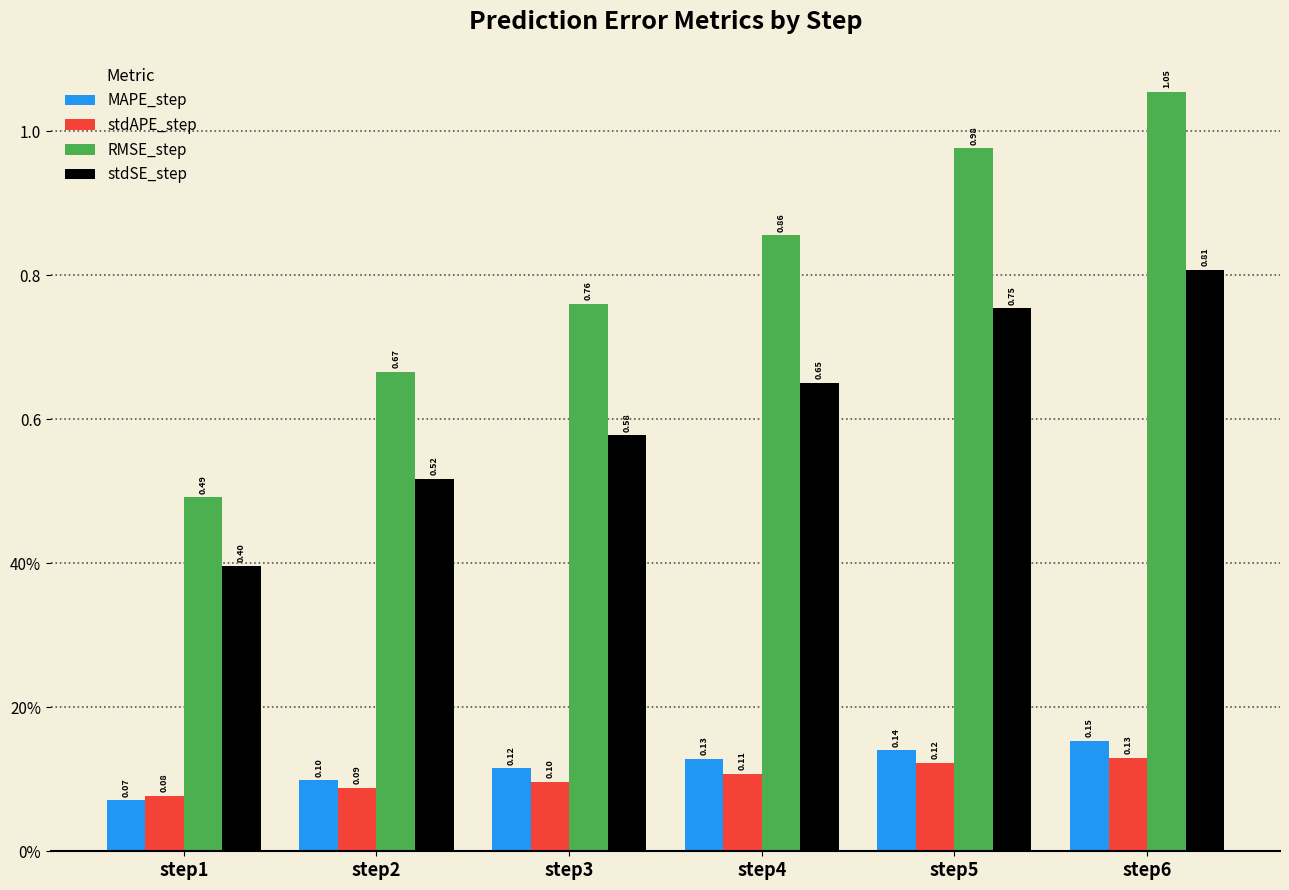

At which category does the chart reach its minimum across all series?

step1